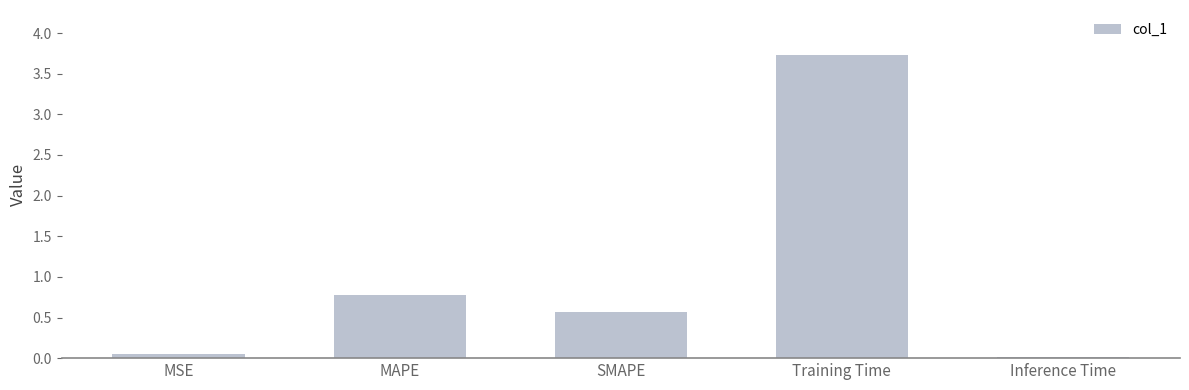

At which category does the chart reach its peak across all series?

Training Time